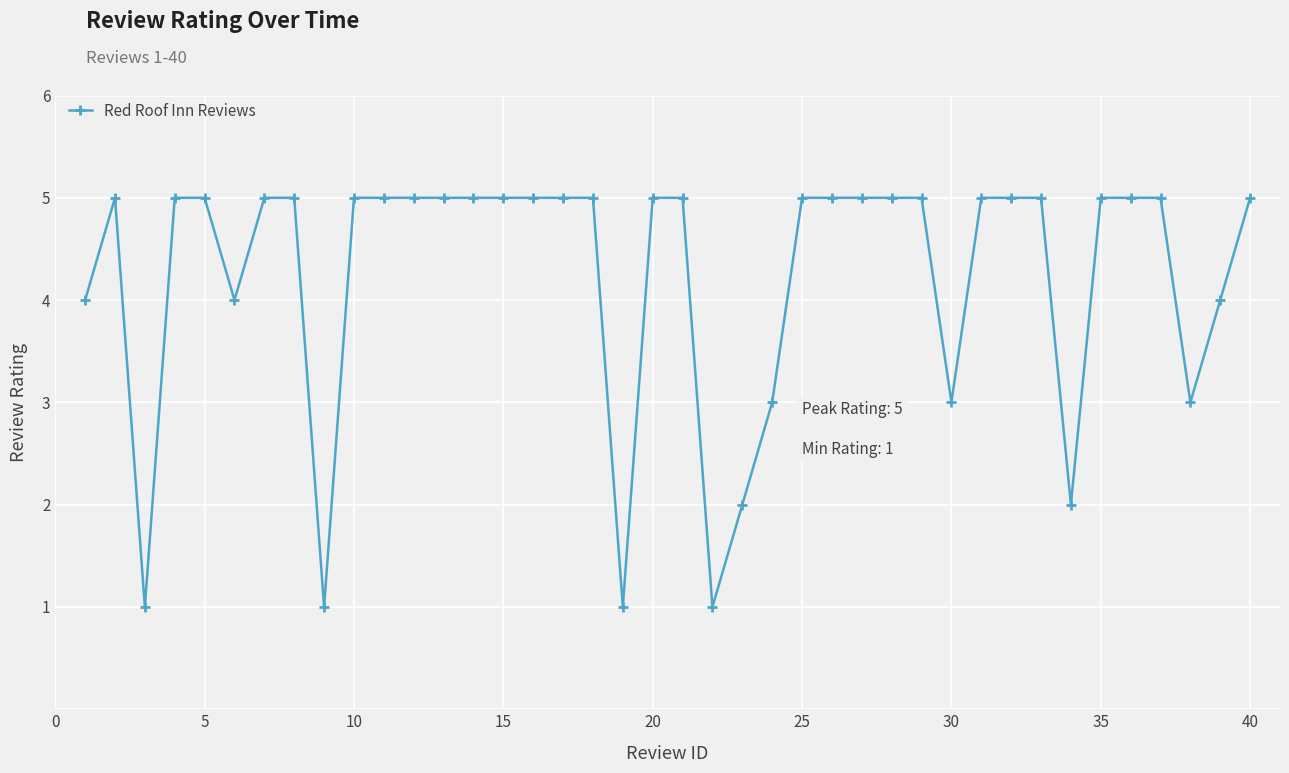

What is the maximum value shown in the chart?

5